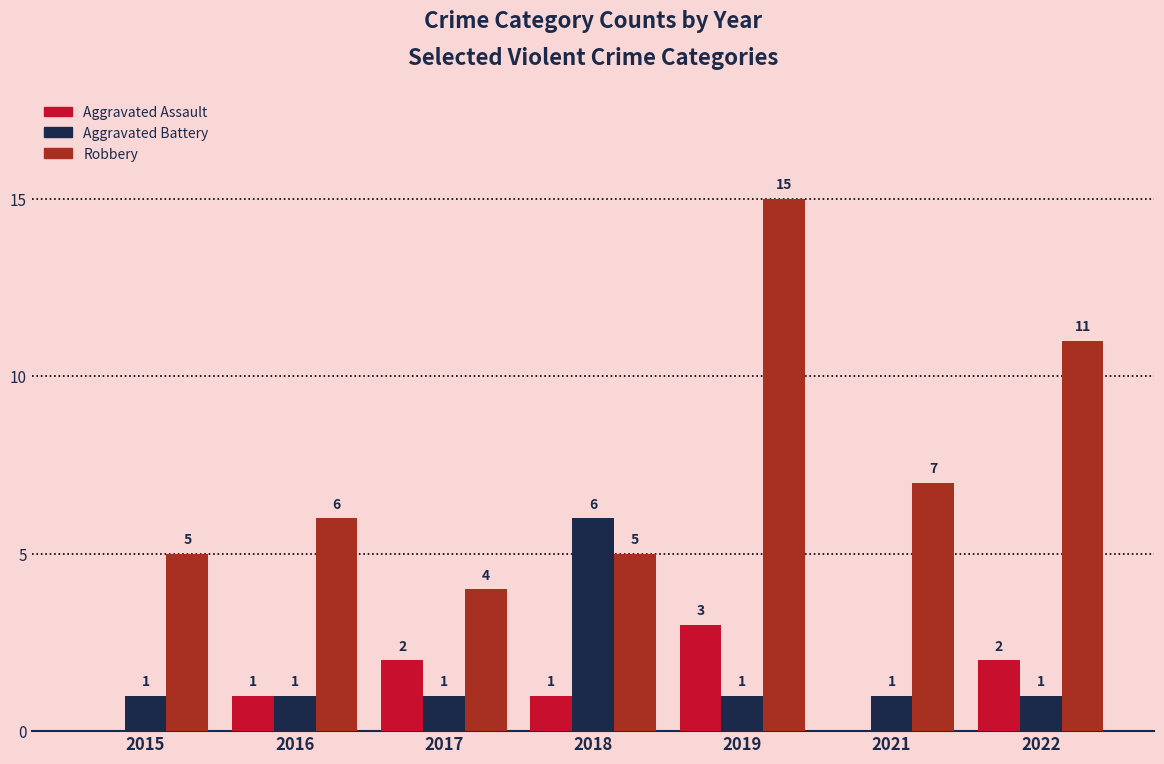

What is the sum of the Aggravated Battery values at 2017 and 2018?

7